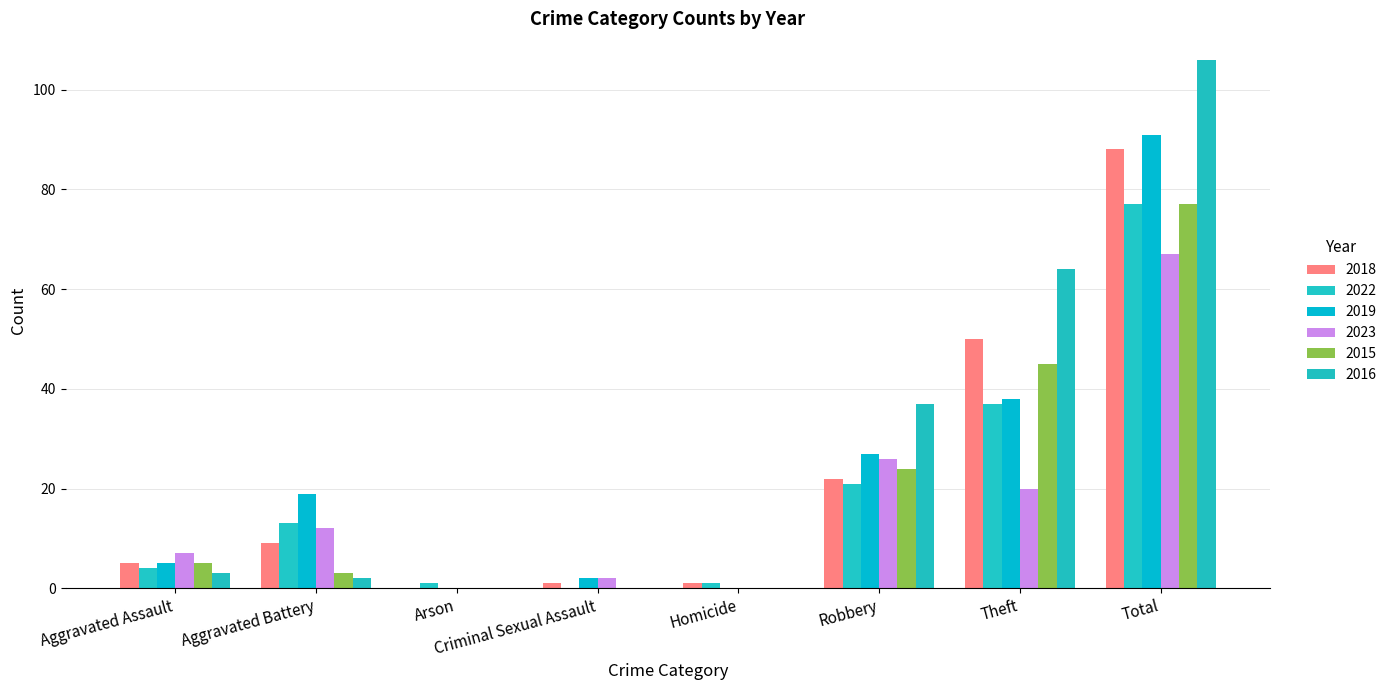

At Aggravated Battery, list the series in order from largest to smallest.

2019, 2022, 2023, 2018, 2015, 2016